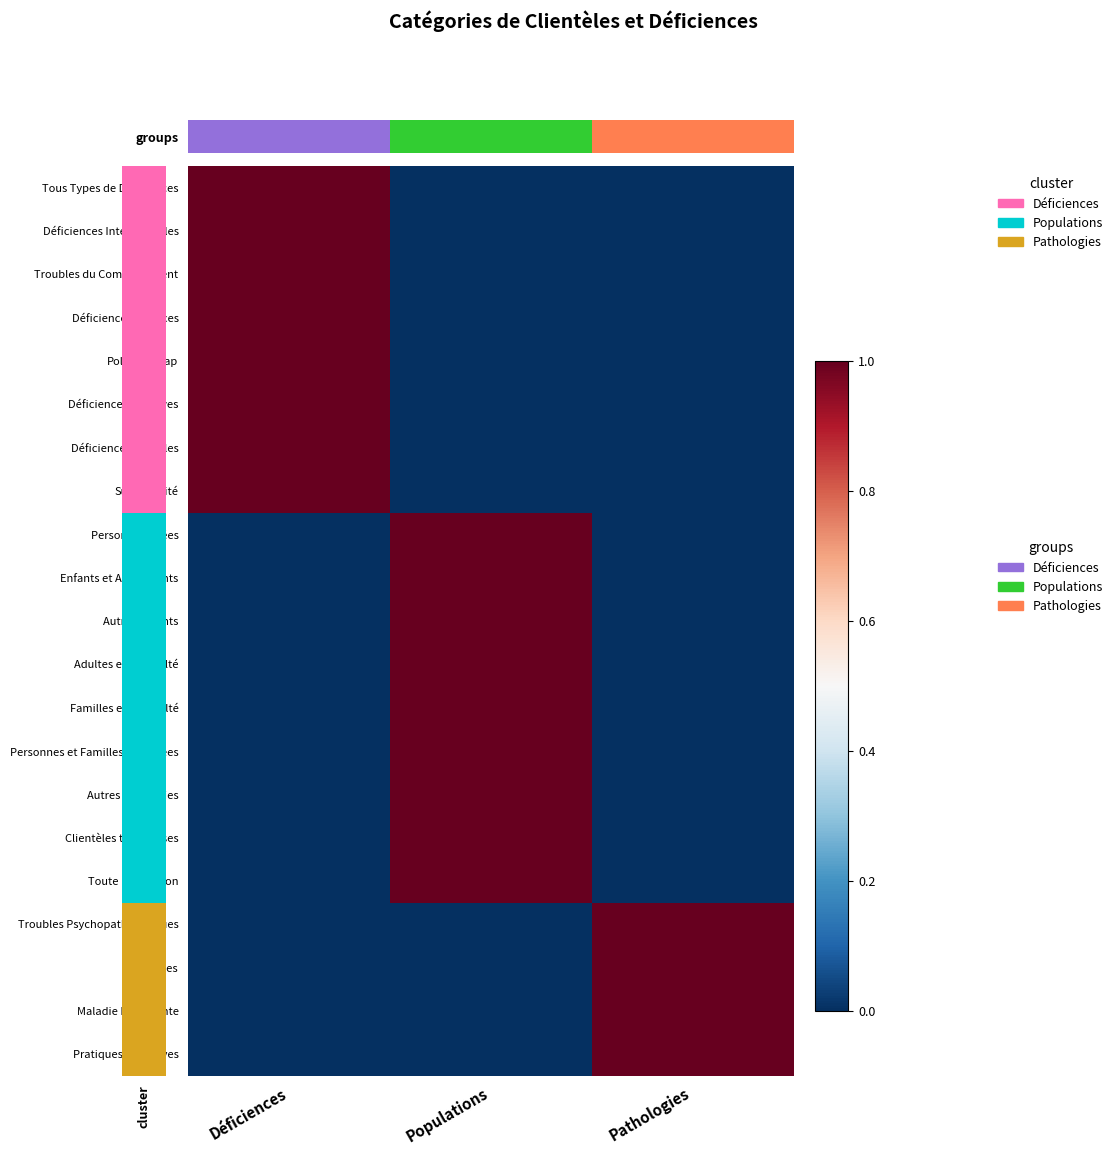

At which category is the sum across all series the highest?

Populations